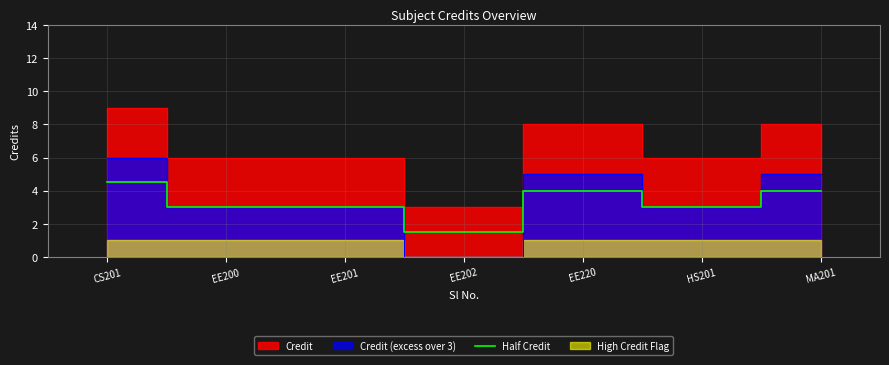

The value of Half Credit at EE200 is 2.0. True or false?

False